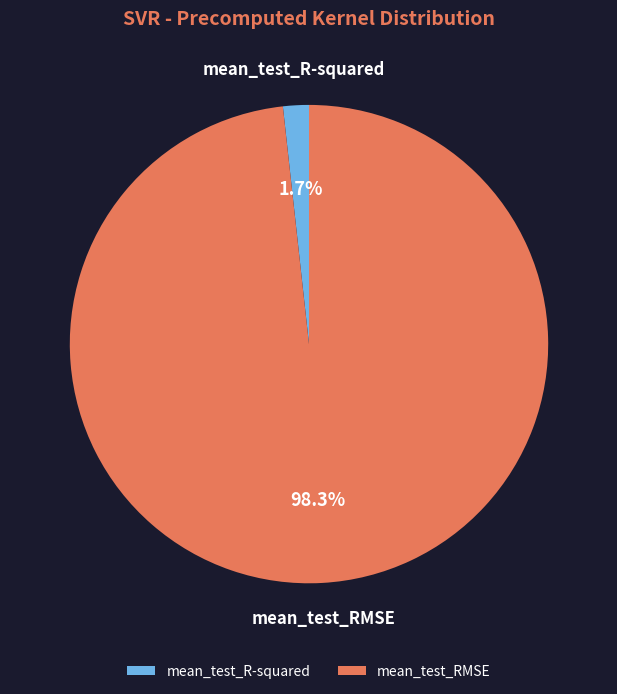

Do mean_test_R-squared and mean_test_RMSE together represent more than half of the pie?

Yes